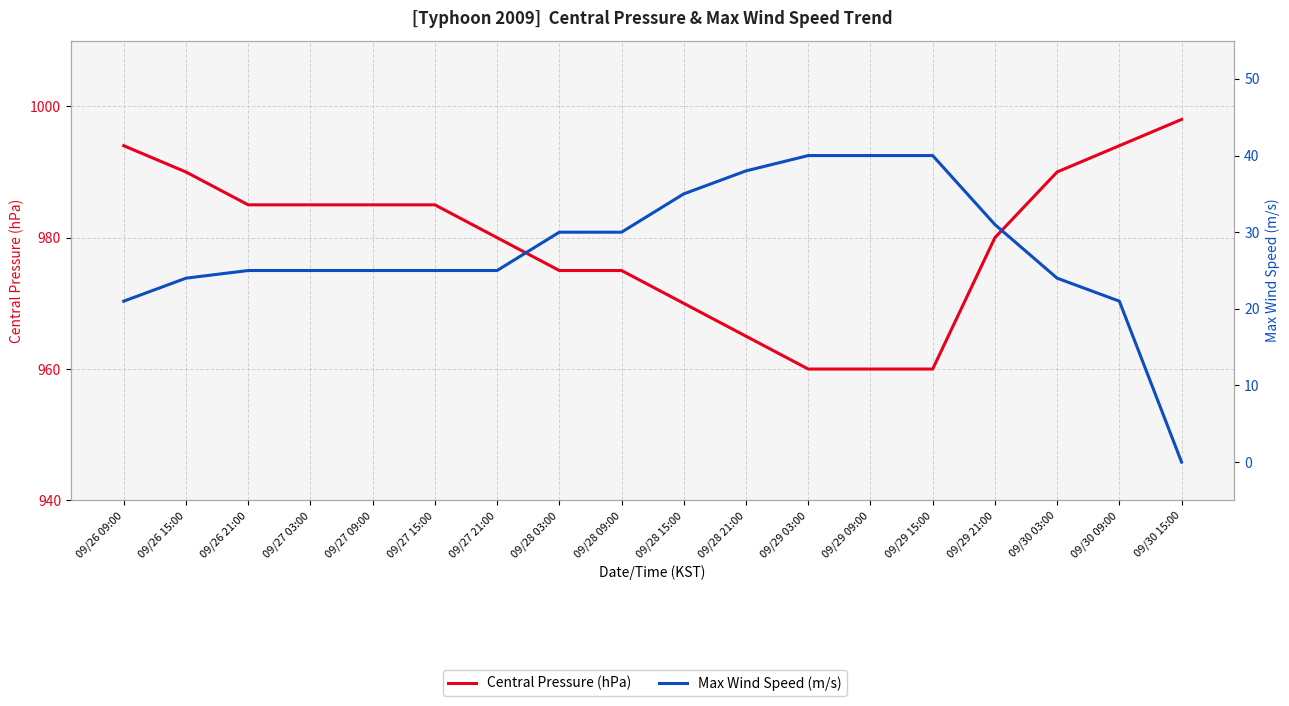

What is the minimum value for Central Pressure (hPa)?

960